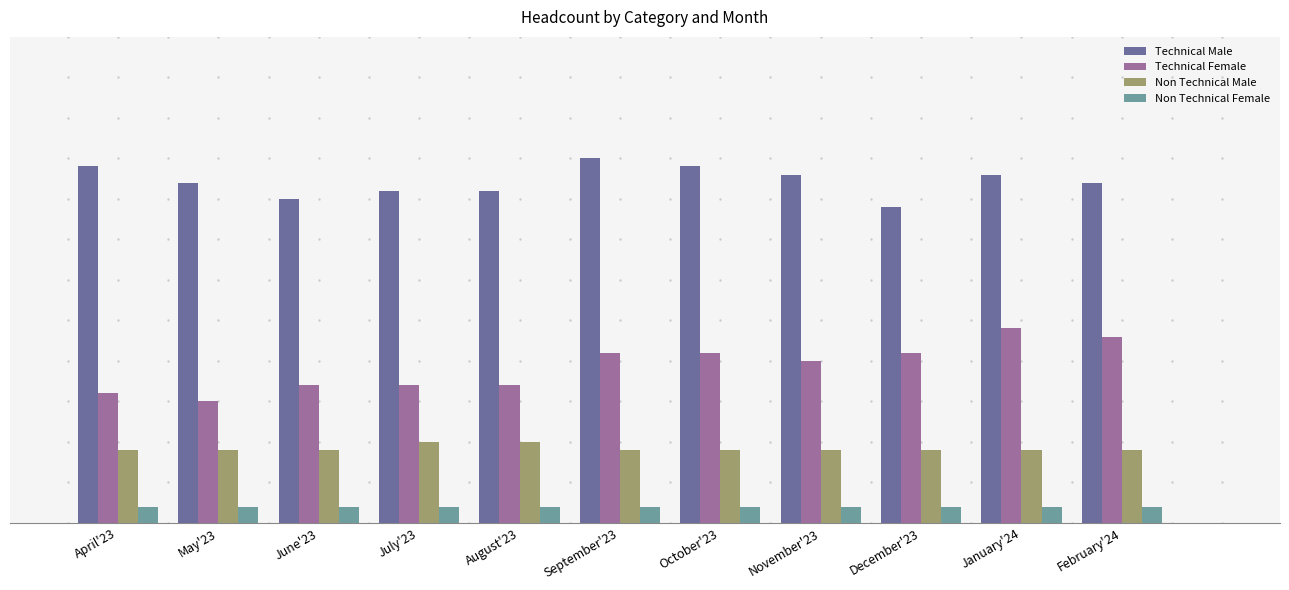

Does the chart contain any negative values?

No